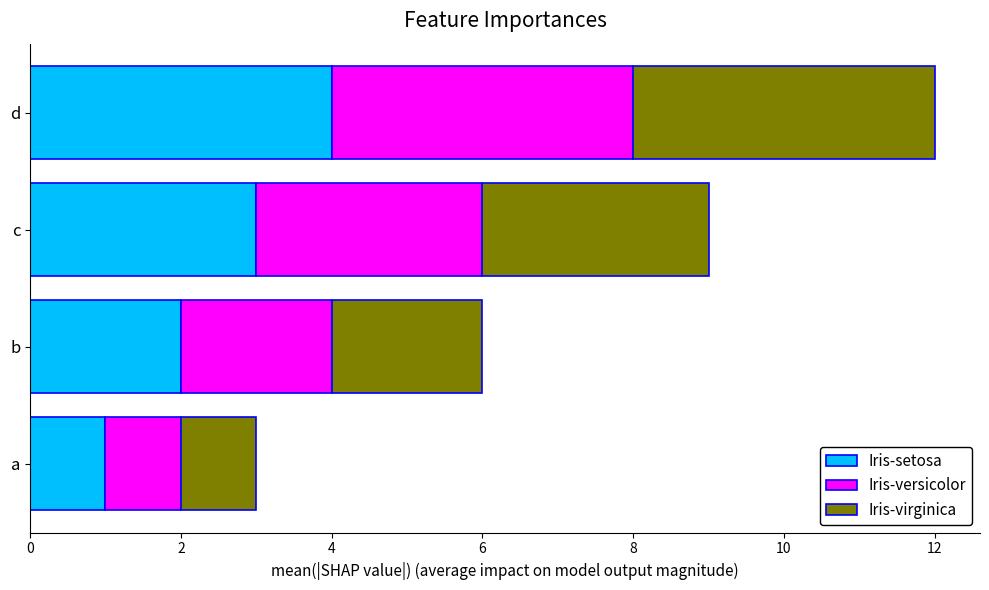

What is the difference between the Iris-setosa values at a and d?

3